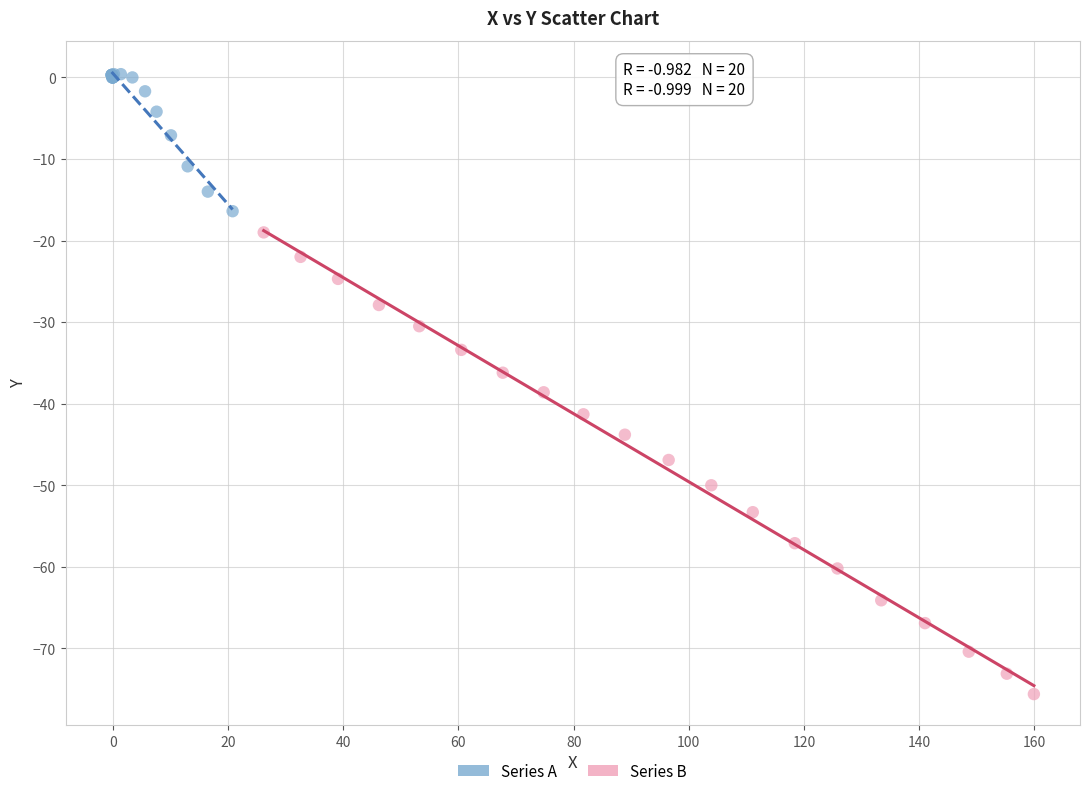

Which series reaches the maximum Y coordinate?

Series A